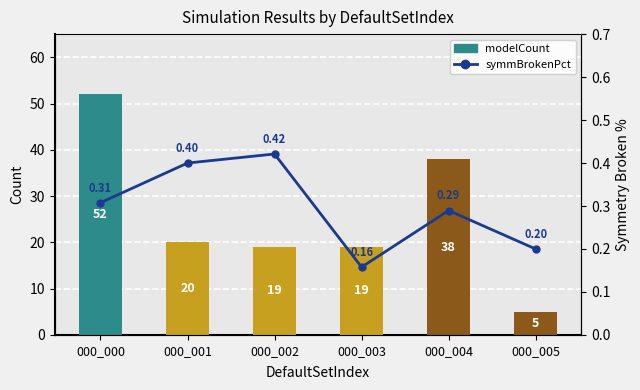

What is the value of the modelCount bar at the 1st from the left?

52.0